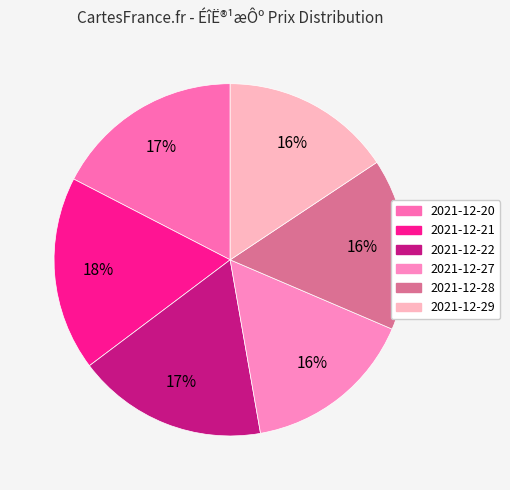

To the nearest percent, what portion does 2021-12-20 represent?

17%